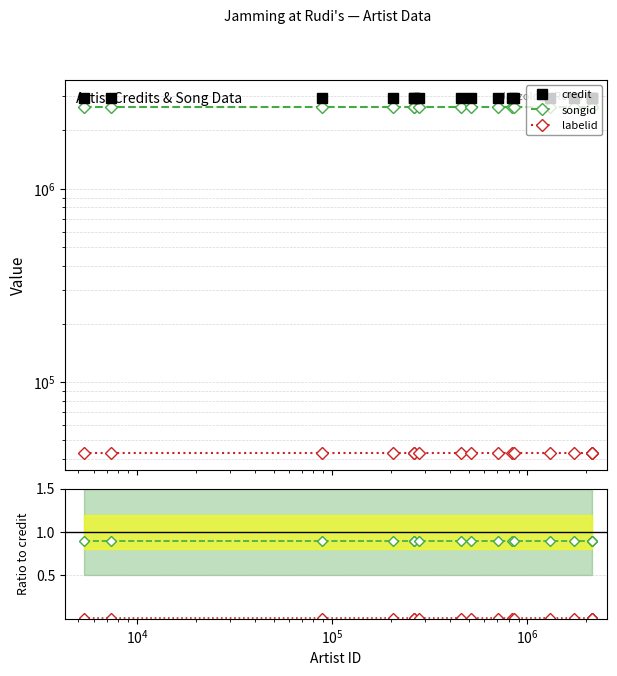

True or false: credit and labelid intersect in this chart.

False